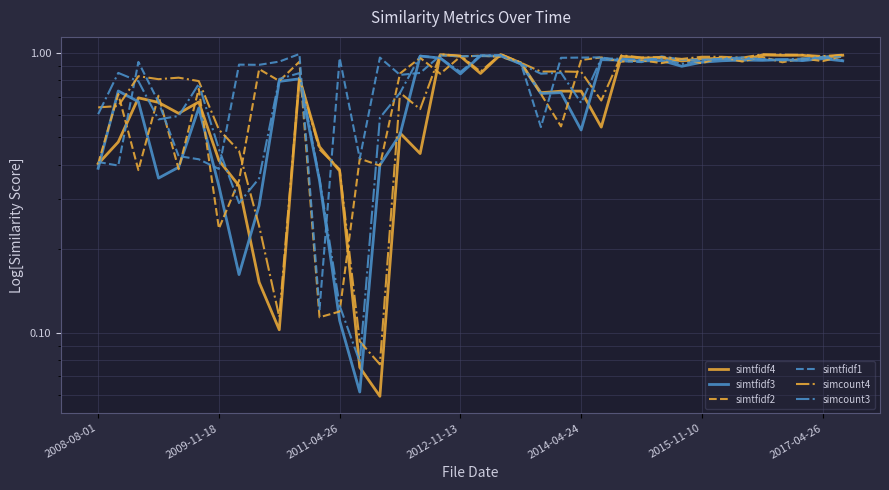

Which series has the widest spread of values?

simtfidf4